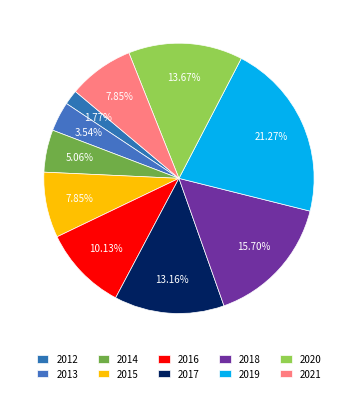

Count the number of slices in the pie.

10